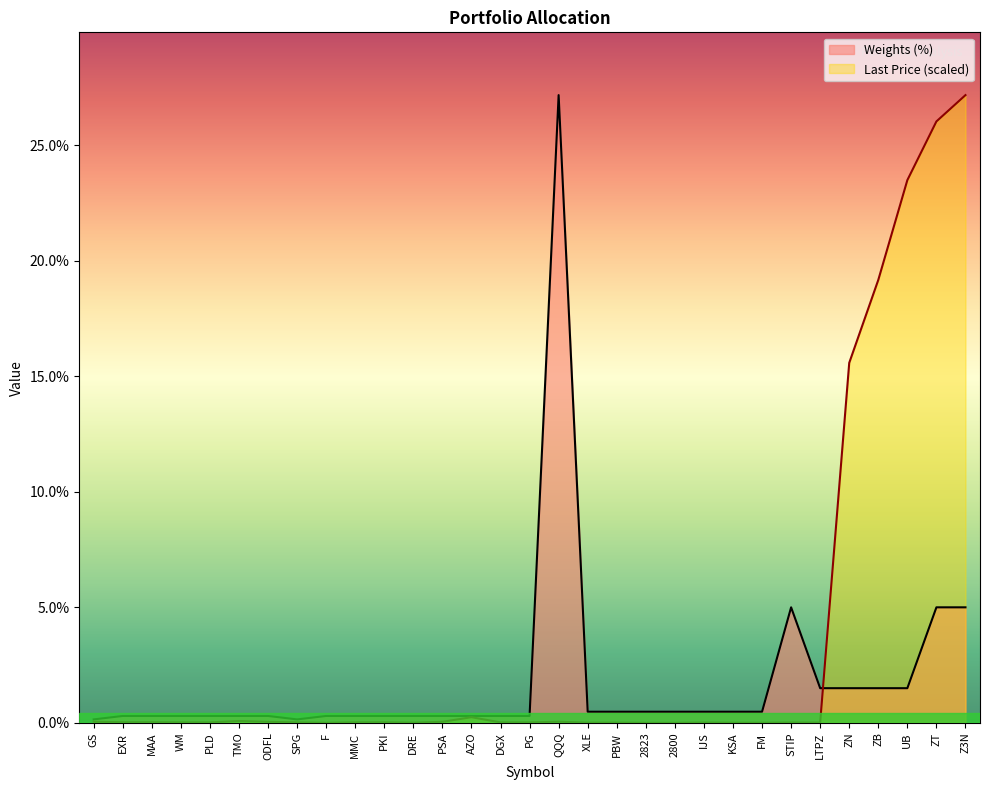

The value of Last_Price at PBW is 0.0. True or false?

False